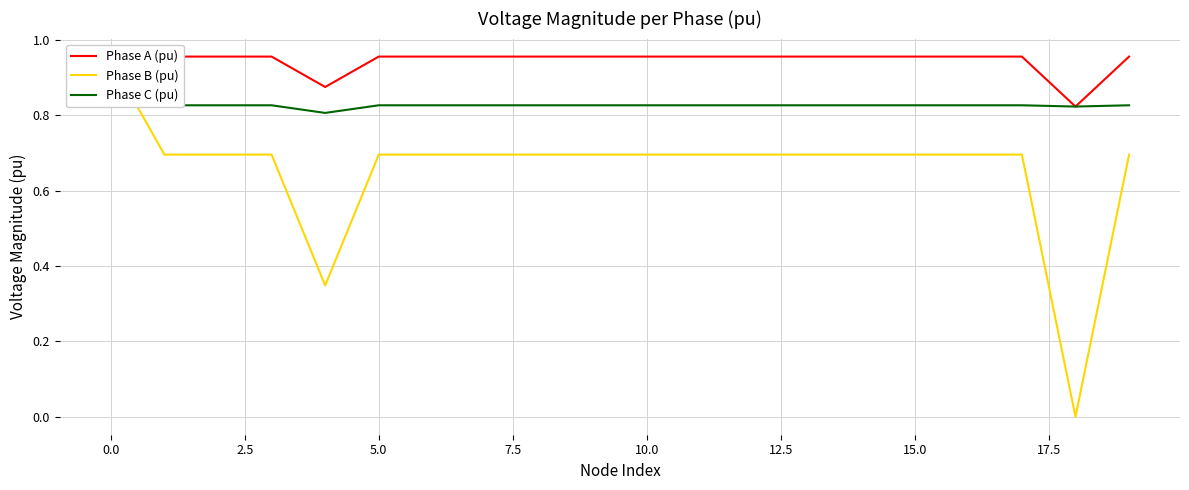

At how many categories does at least one series exceed 0?

20